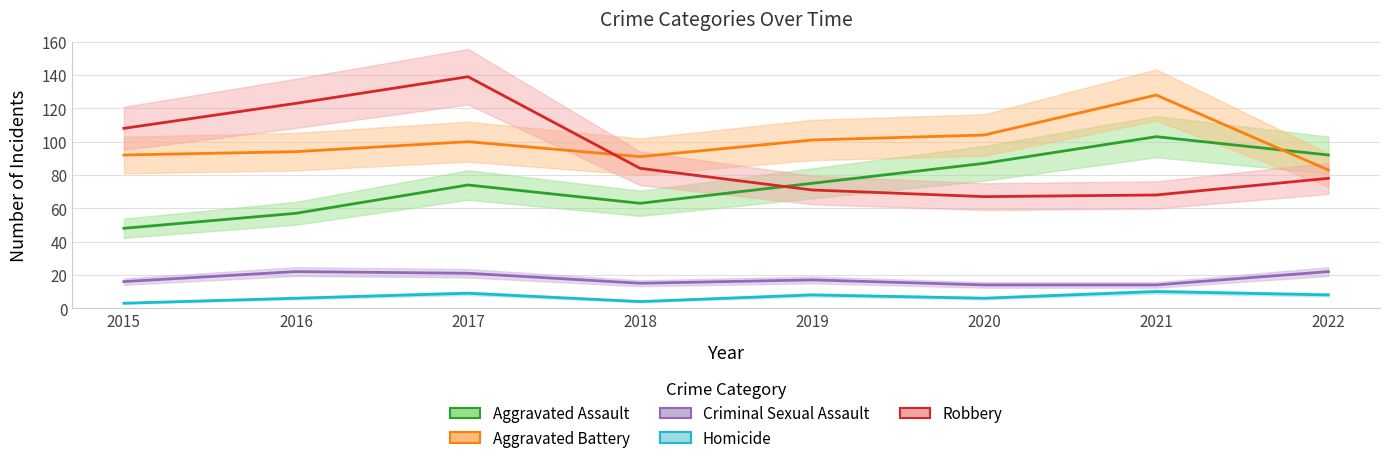

Which series has the largest total across all categories?

Aggravated Battery